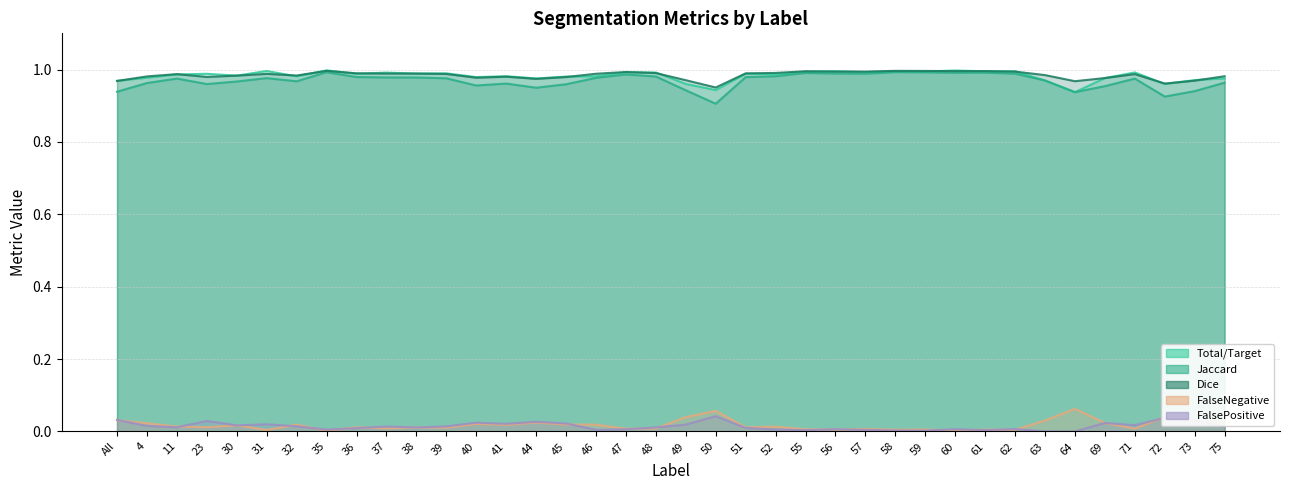

True or false: FalseNegative and Dice intersect in this chart.

False